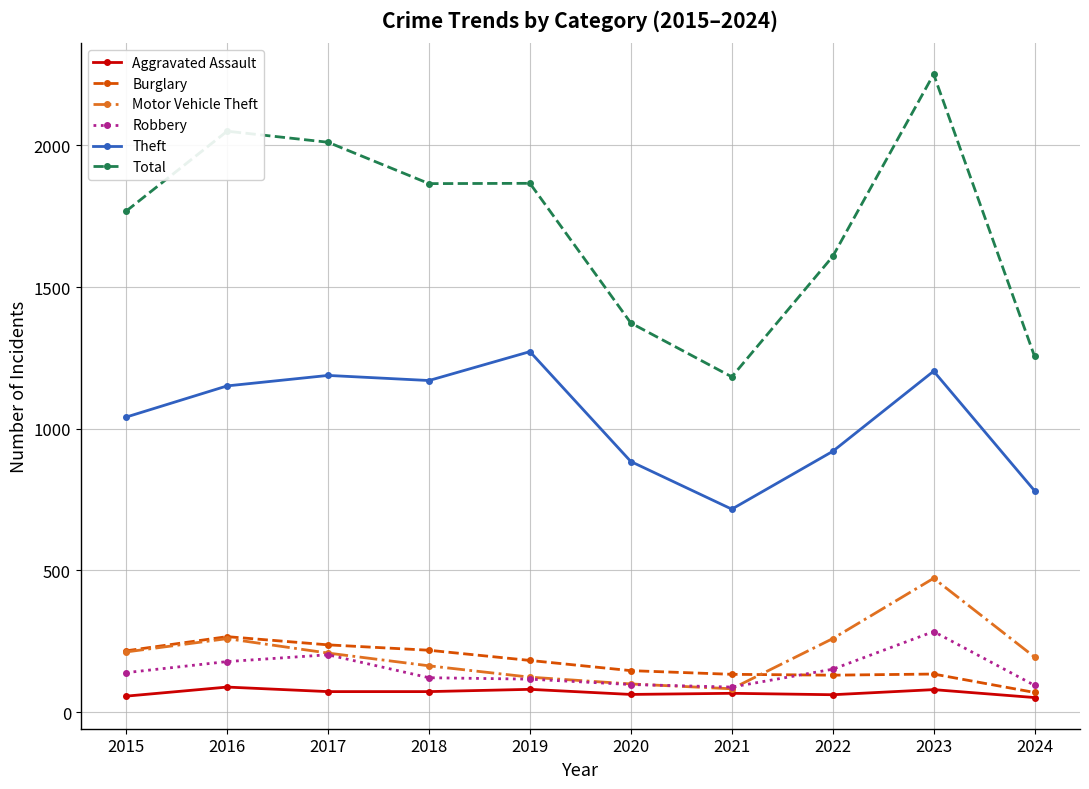

Is it true that Burglary equals 260 at 2020?

False